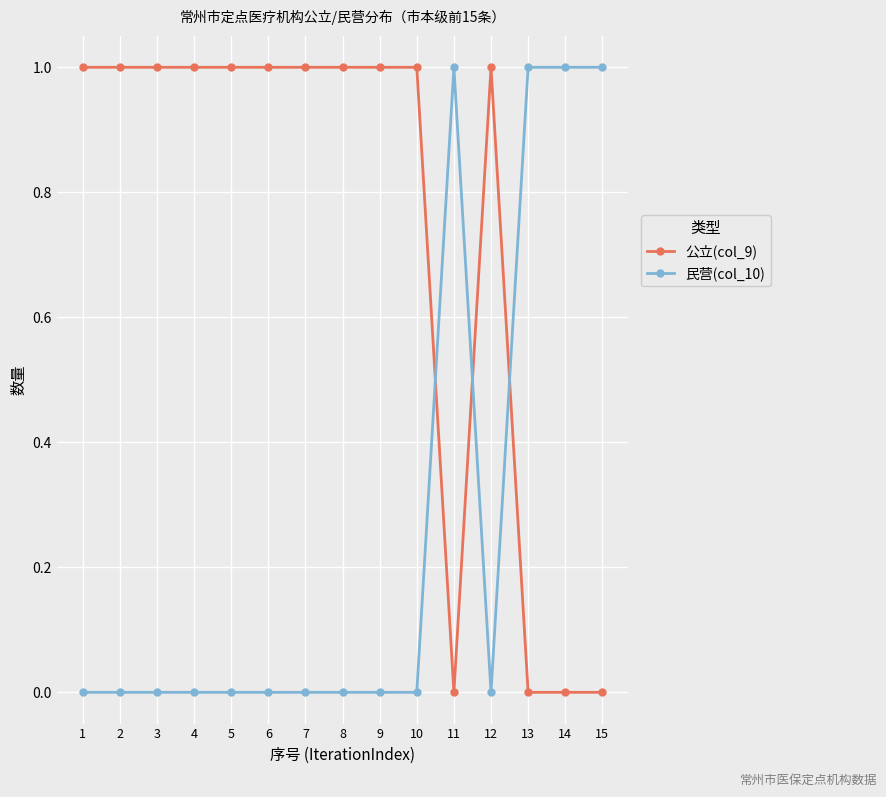

Reading left to right, transcribe all the data shown in this chart.

公立(col_9): 1=1	2=1	3=1	4=1	5=1	6=1	7=1	8=1	9=1	10=1	11=0	12=1	13=0	14=0	15=0
民营(col_10): 1=0	2=0	3=0	4=0	5=0	6=0	7=0	8=0	9=0	10=0	11=1	12=0	13=1	14=1	15=1